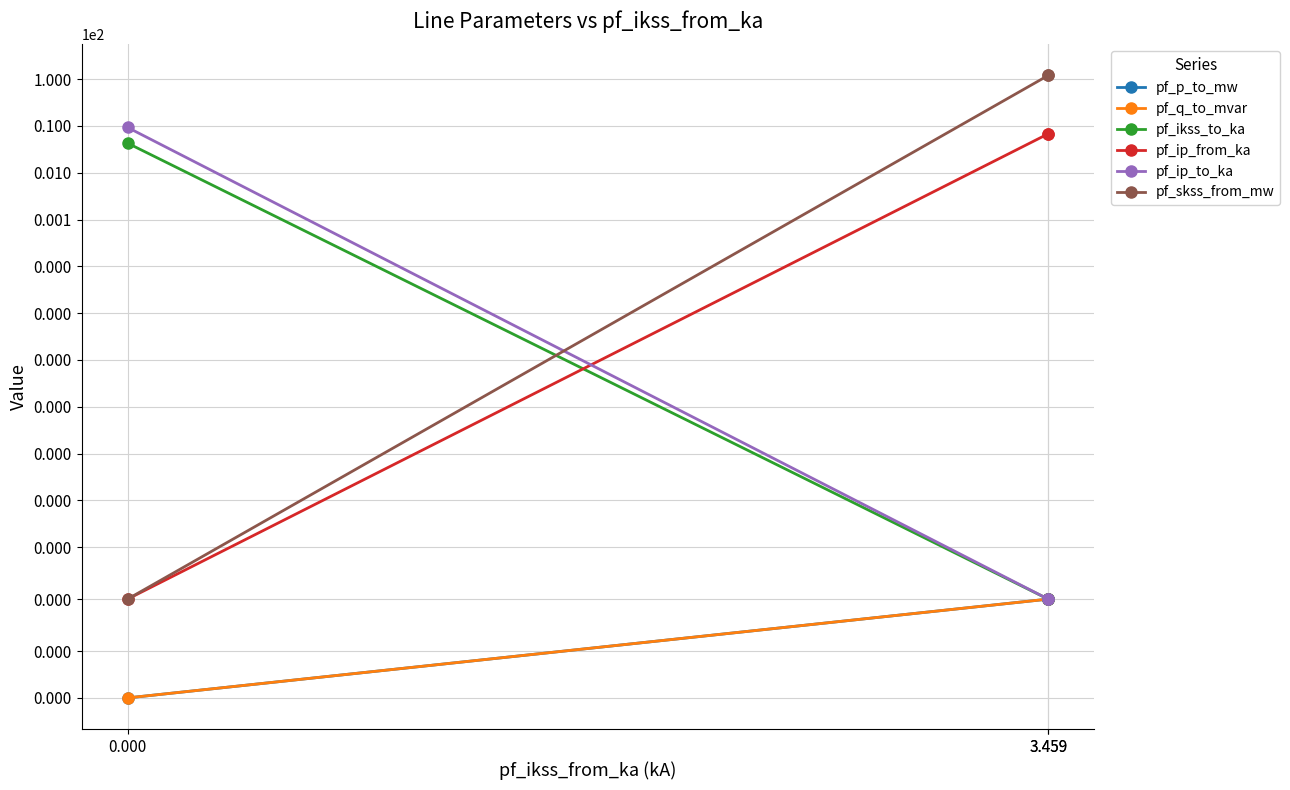

At which category is the sum across all series the highest?

3.459